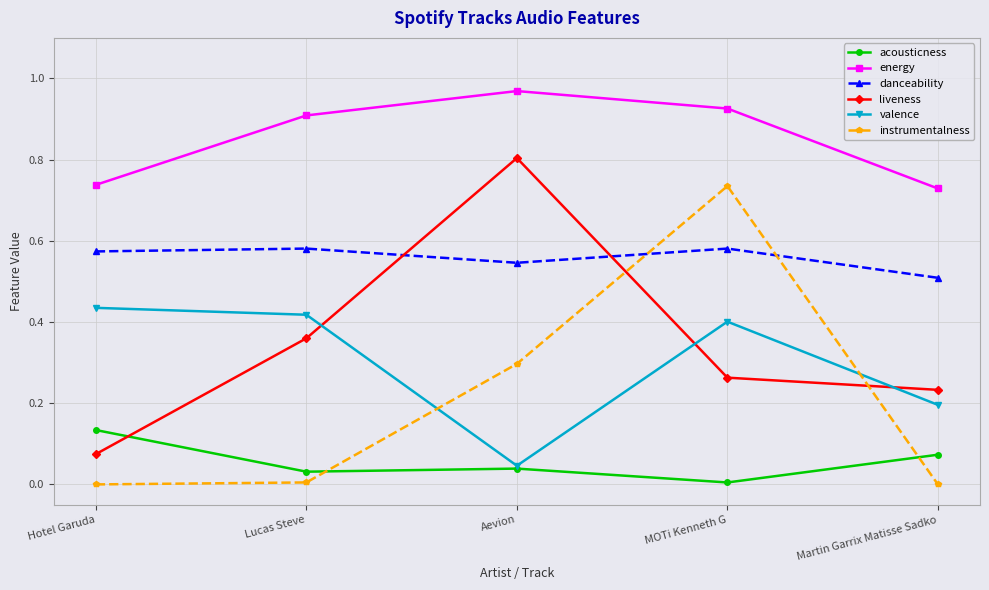

The value of danceability at Martin Garrix Matisse Sadko is 0.5. True or false?

True